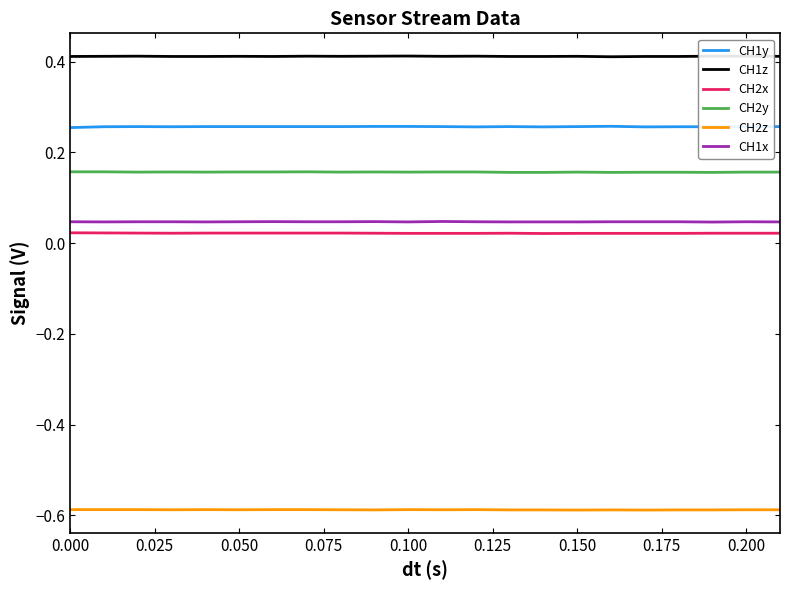

True or false: CH2z and CH1x intersect in this chart.

False